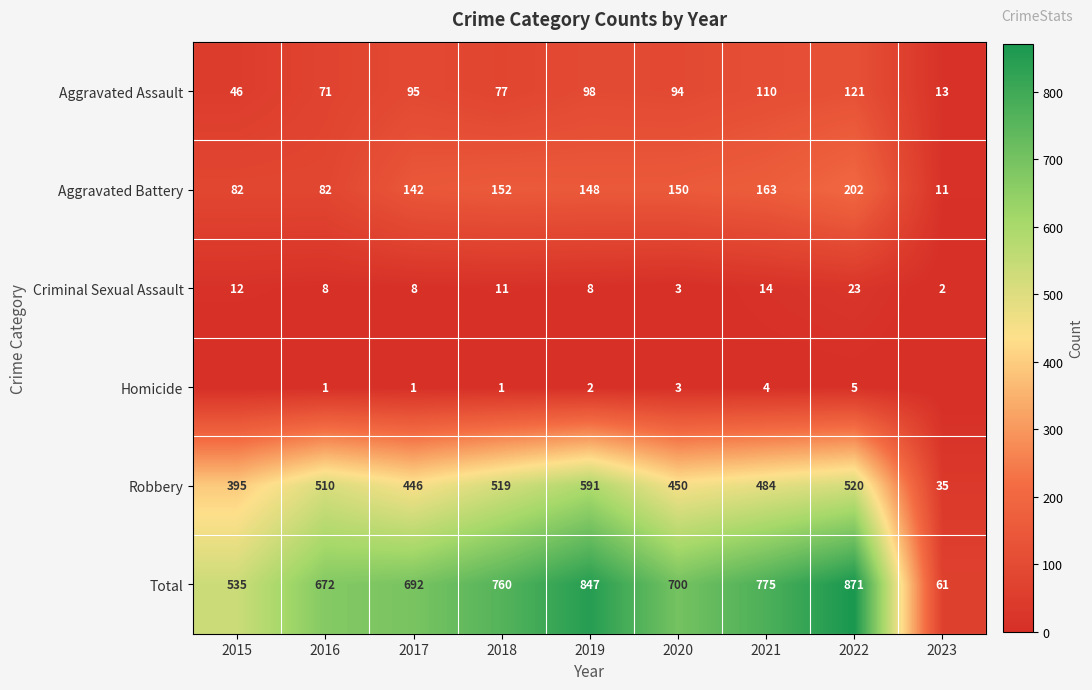

What is the sum of all Criminal Sexual Assault values?

89